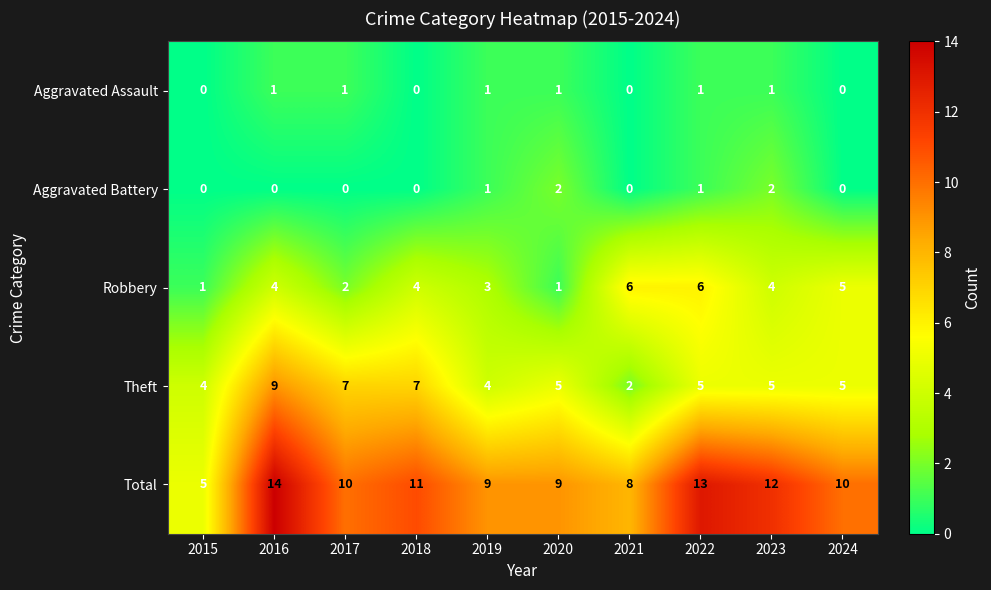

The value of Total at 2022 is 20. True or false?

False